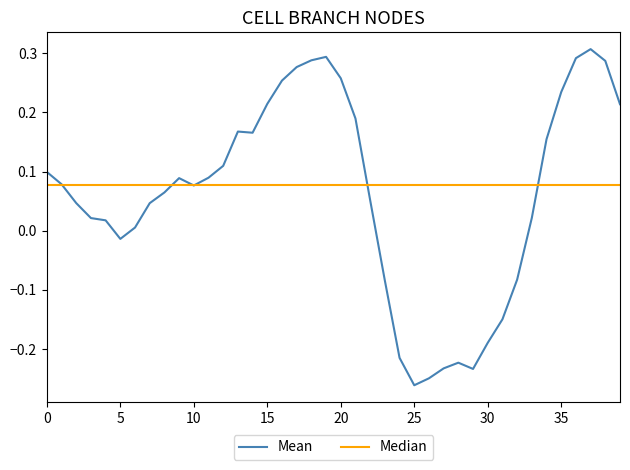

Reading right to left, list all the values displayed in this chart.

0.2	0.3	0.3	0.3	0.2	0.2	0.0	-0.1	-0.1	-0.2	-0.2	-0.2	-0.2	-0.2	-0.3	-0.2	-0.1	0.1	0.2	0.3	0.3	0.3	0.3	0.3	0.2	0.2	0.2	0.1	0.1	0.1	0.1	0.1	0.0	0.0	-0.0	0.0	0.0	0.0	0.1	0.1